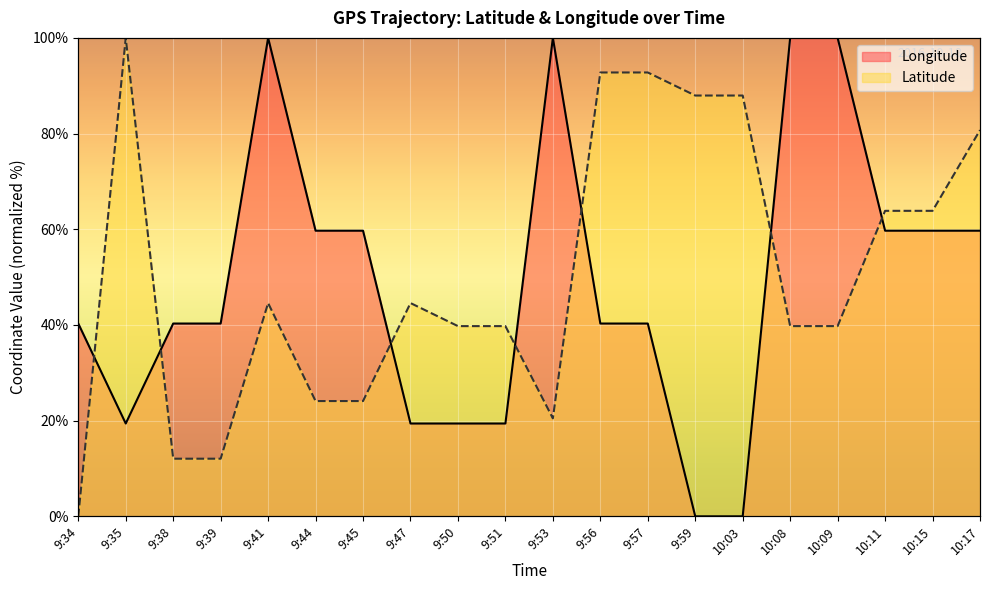

What is the total value across all series at 9:41?

144.6